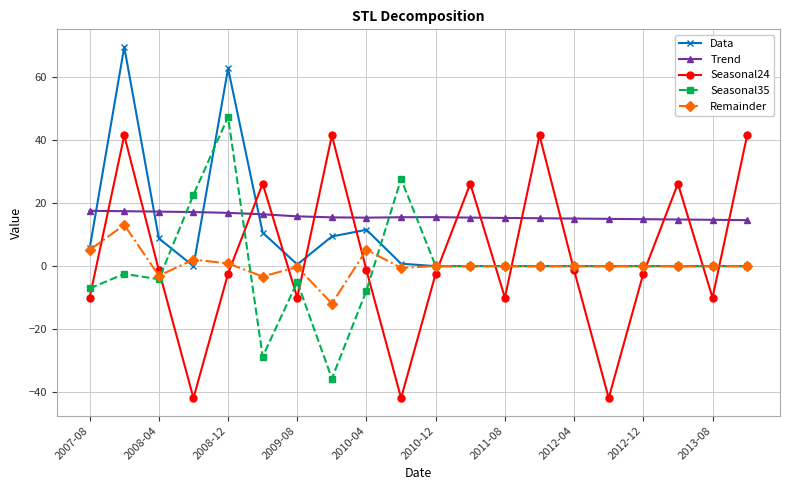

How many intersections are there between Trend and Seasonal24?

13